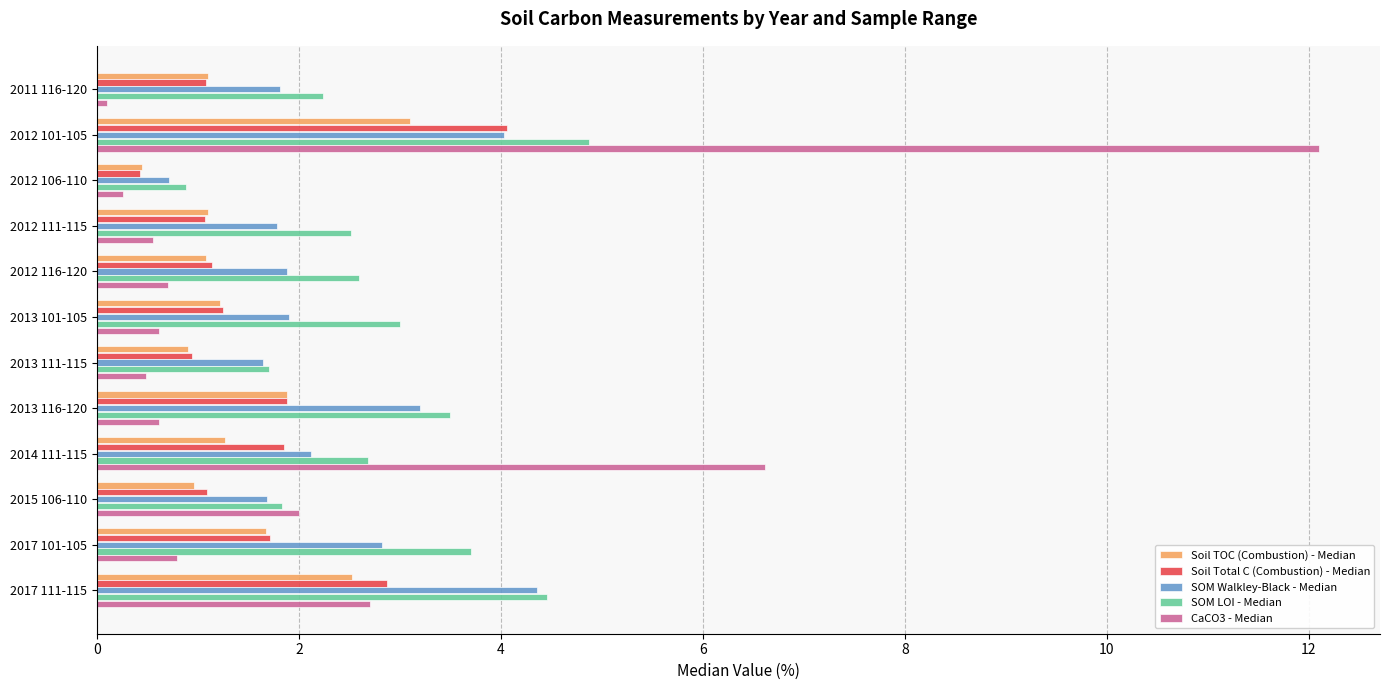

Which series changed the most between 2012 116-120 and 2013 111-115?

SOM LOI - Median